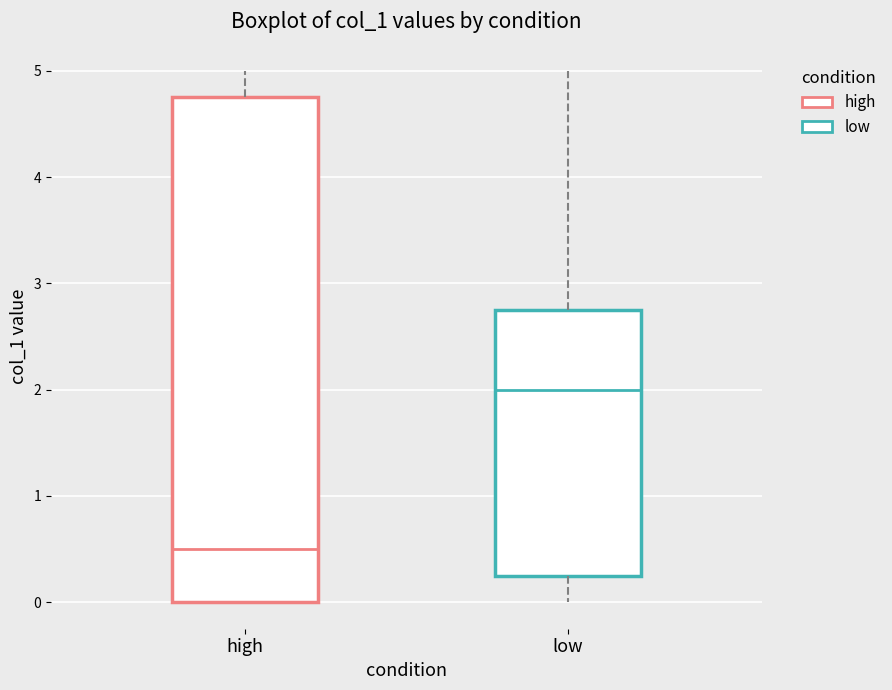

Reading left to right, read every box against the y-axis: the position of its median line, the range the box covers, and the ends of its whiskers. The values are not printed on the chart, so give them approximately, as read against the axis.

high: median 0.5, box 0.0 to 4.8, whiskers 0.0 to 5.0
low: median 2.0, box 0.3 to 2.8, whiskers 0.0 to 5.0